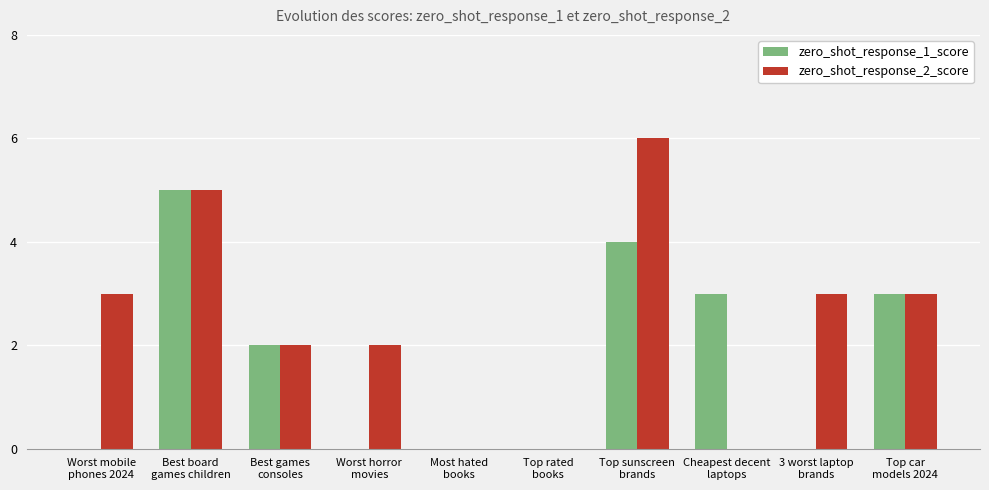

What is the average value of the zero_shot_response_2_score series?

2